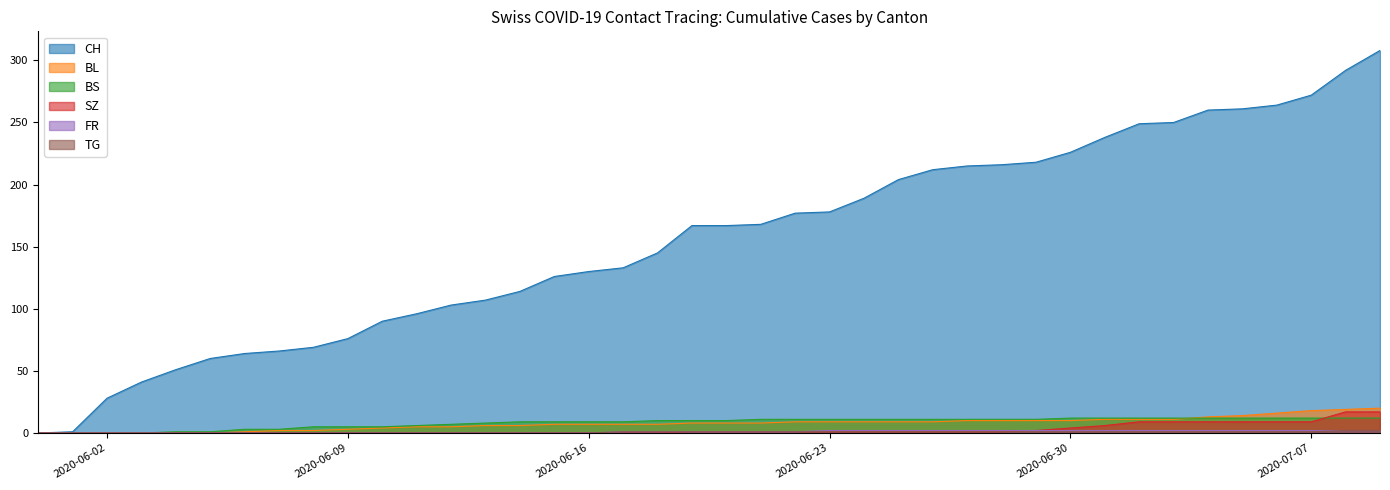

True or false: TG and BL cross at least once.

False